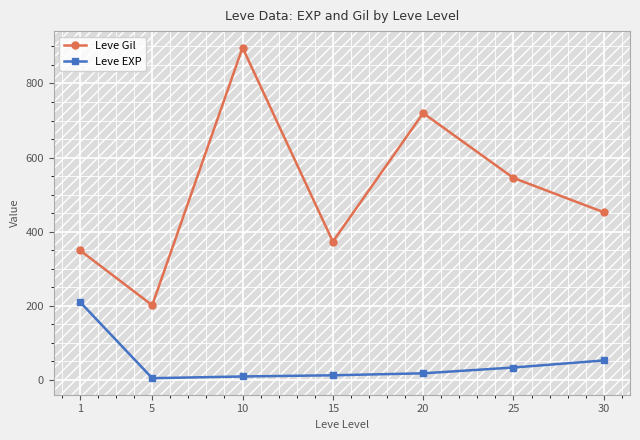

What is the lowest value of the Leve Gil series?

201.7